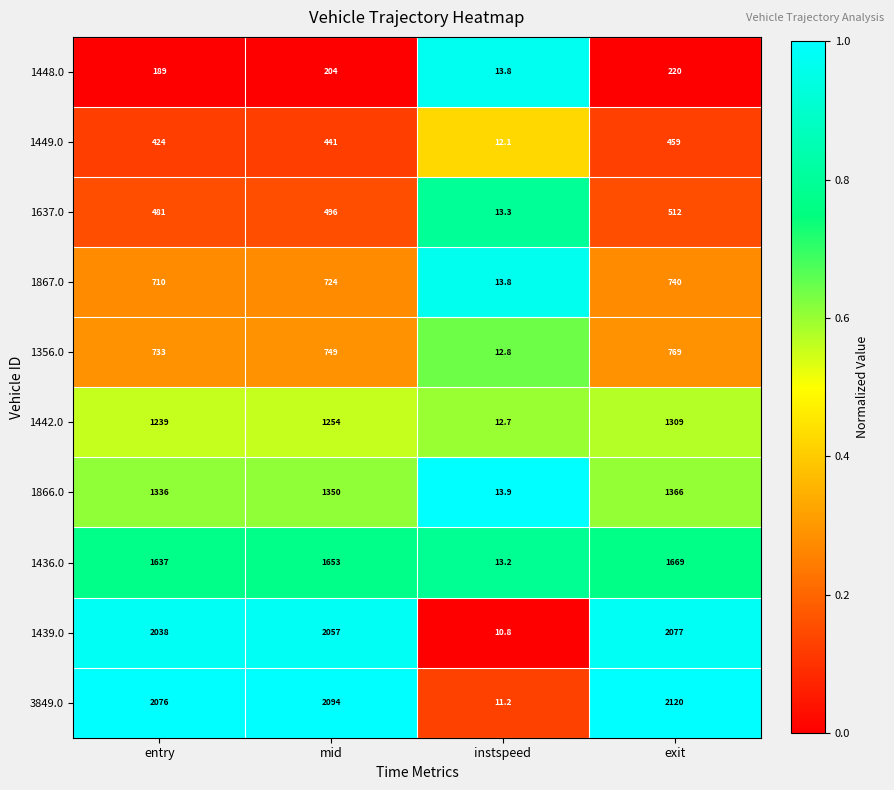

The 3849.0 series shows 11.2 at instspeed. True or false?

True